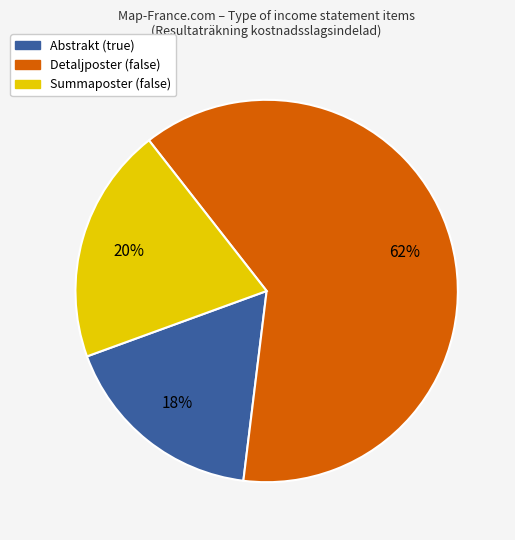

To the nearest percent, what is the average slice percentage?

33%